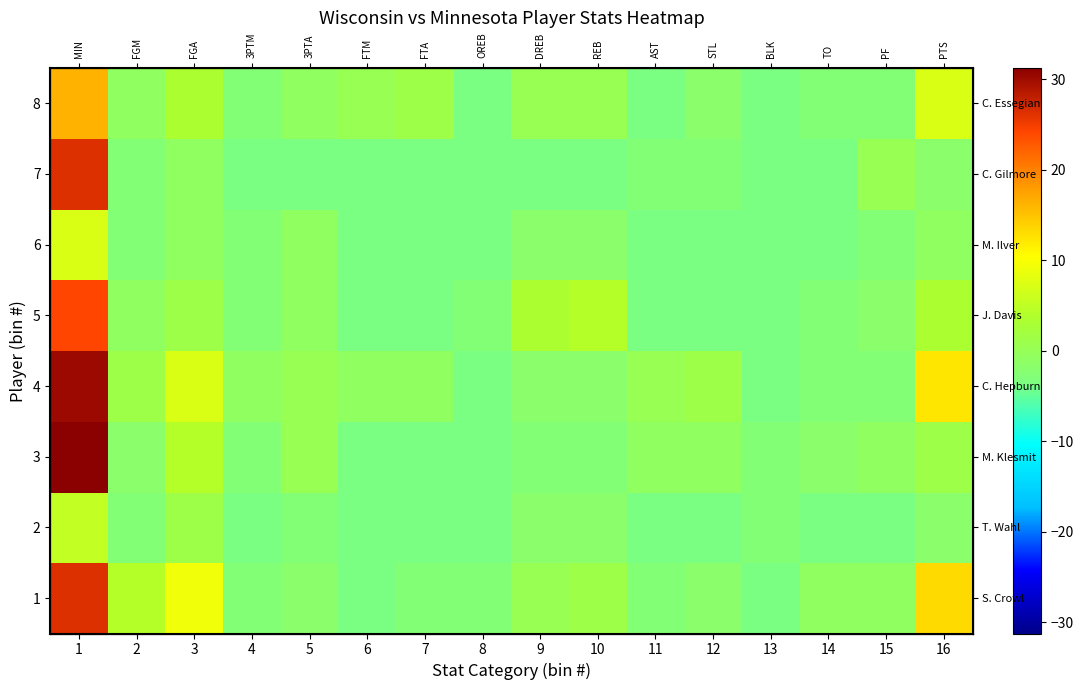

At which label does 1 first exceed 0?

1